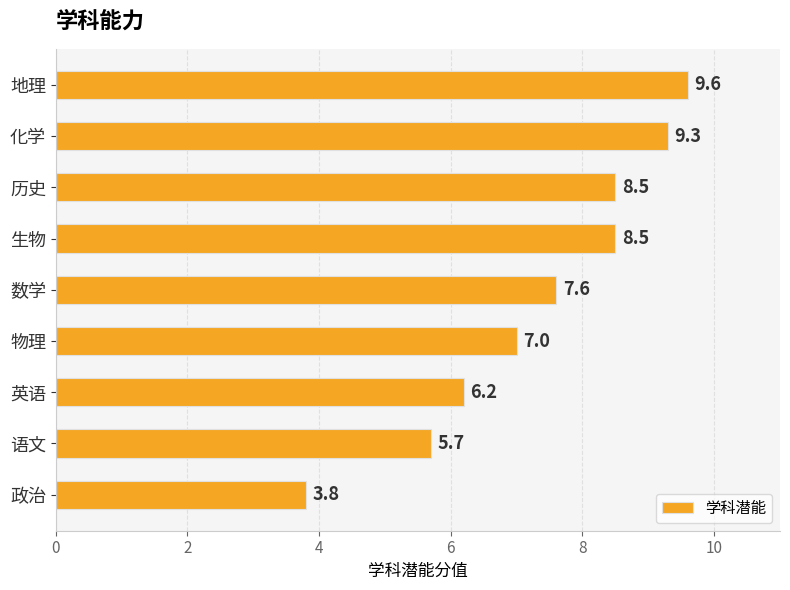

What is the sum of all values?

66.2